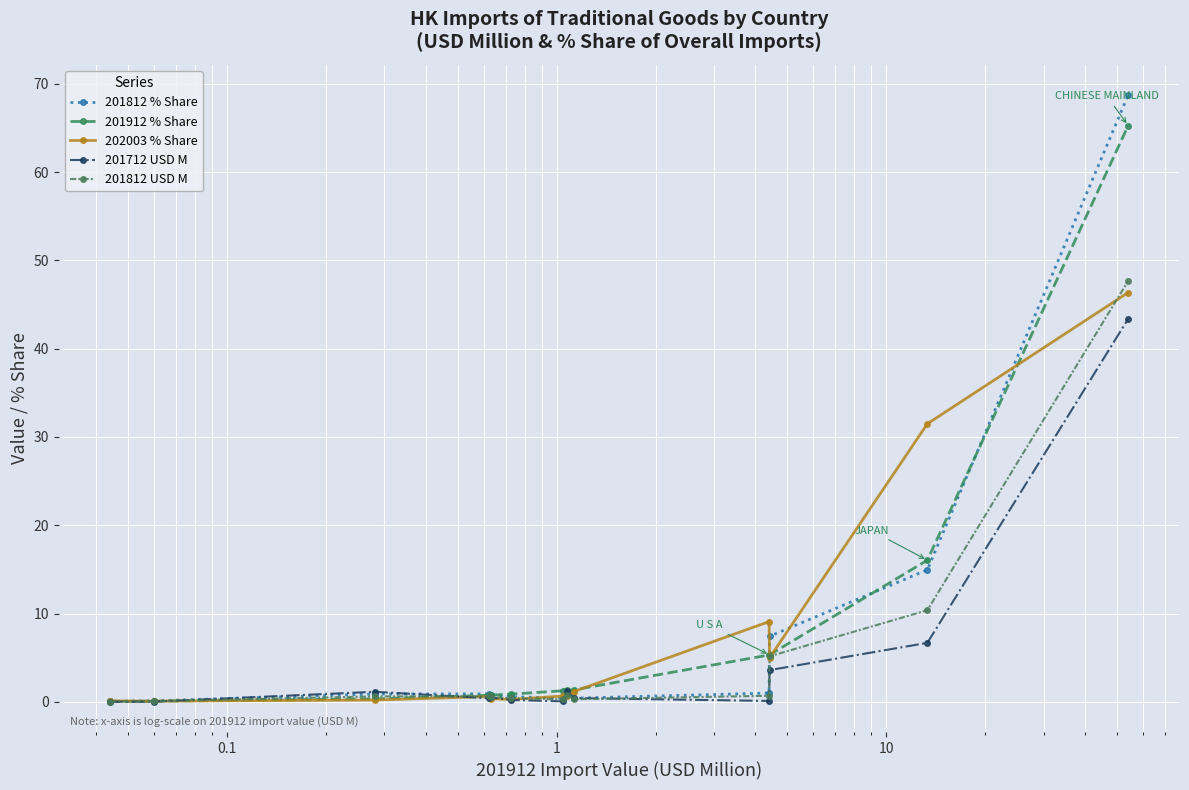

Reading right to left, transcribe all the data shown in this chart.

201812 % Share: 68.7	15.0	7.4	1.0	0.4	1.2	0.4	0.6	0.8	0.9	0.9	0.1	0.1
201912 % Share: 65.3	16.0	5.3	5.3	1.4	1.3	1.3	0.9	0.8	0.8	0.3	0.1	0.1
202003 % Share: 46.4	31.5	5.0	9.1	1.2	0.7	0.7	0.3	0.4	0.6	0.2	0.1	0.1
201712 USD M: 43.4	6.7	3.6	0.1	0.4	1.2	0.1	0.2	0.5	0.4	1.1	0.0	0.0
201812 USD M: 47.7	10.4	5.2	0.7	0.3	0.8	0.3	0.4	0.6	0.6	0.6	0.1	0.0